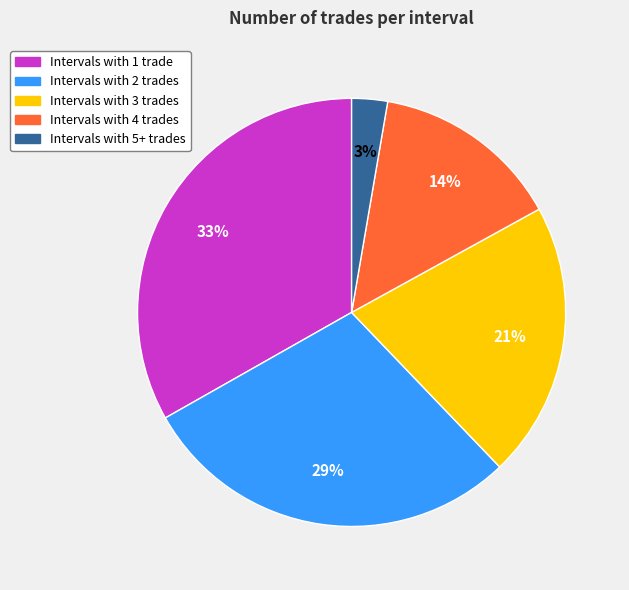

Is there any slice that represents more than half of the pie?

No